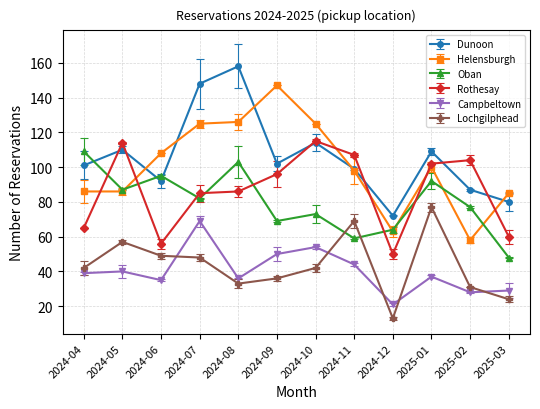

What is the label of the 6th point from the right?

2024-10